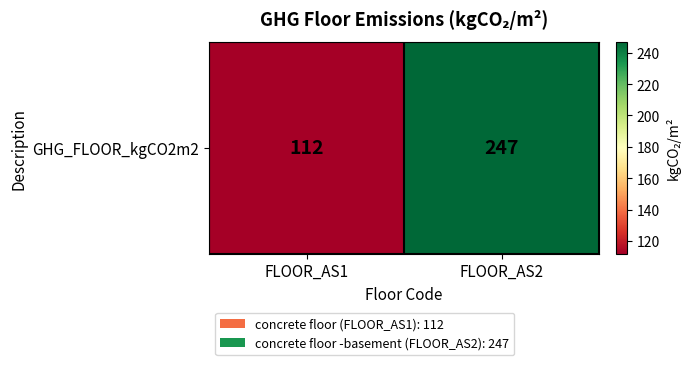

What is the difference between the values at FLOOR_AS2 and FLOOR_AS1?

135